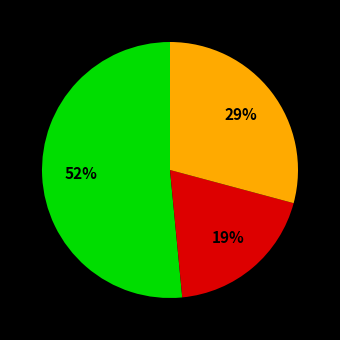

Is there a majority slice in this chart?

Yes